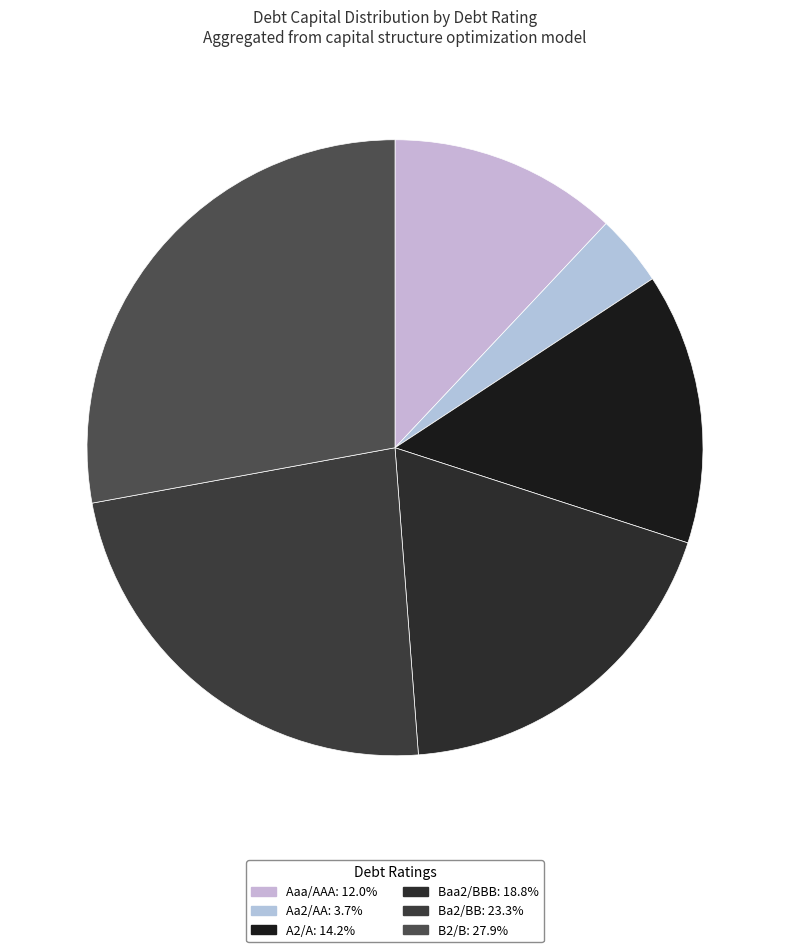

Does A2/A represent more than half of the total?

No